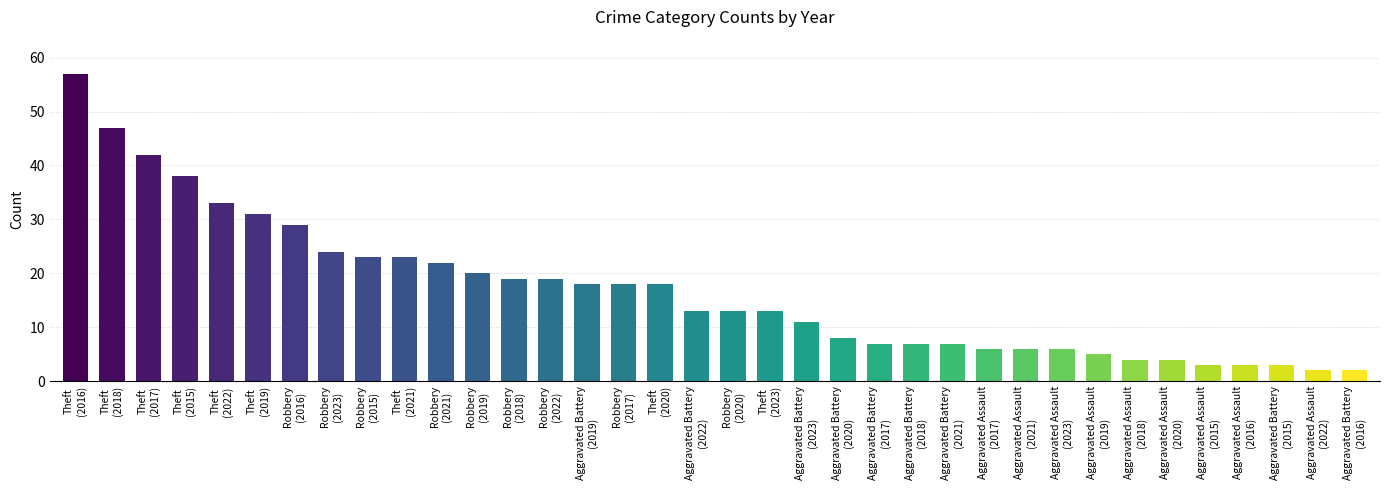

How many series are shown in this chart?

1